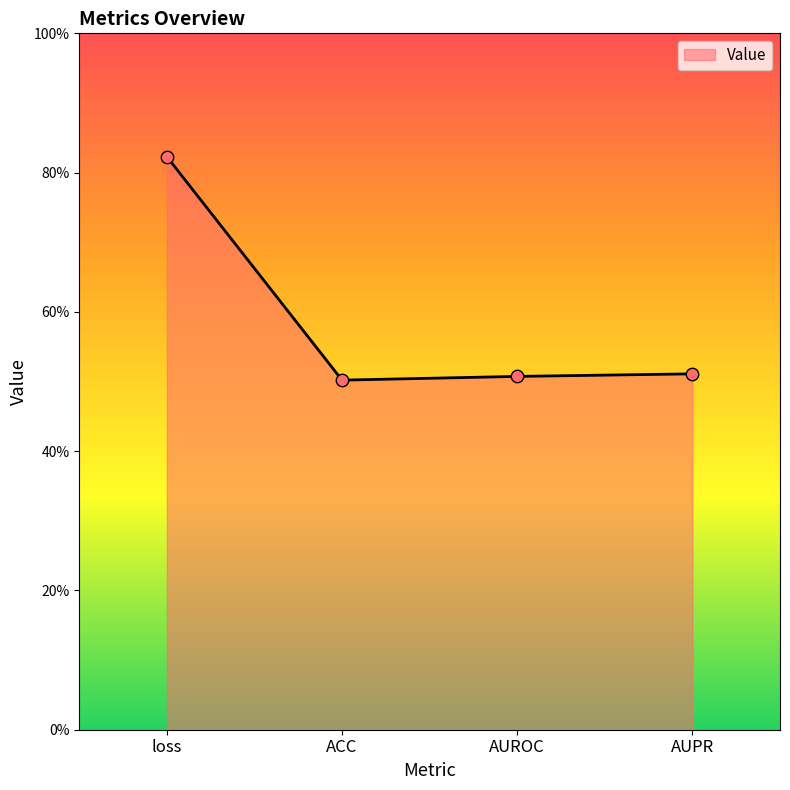

Which has a higher value, AUPR or ACC?

AUPR